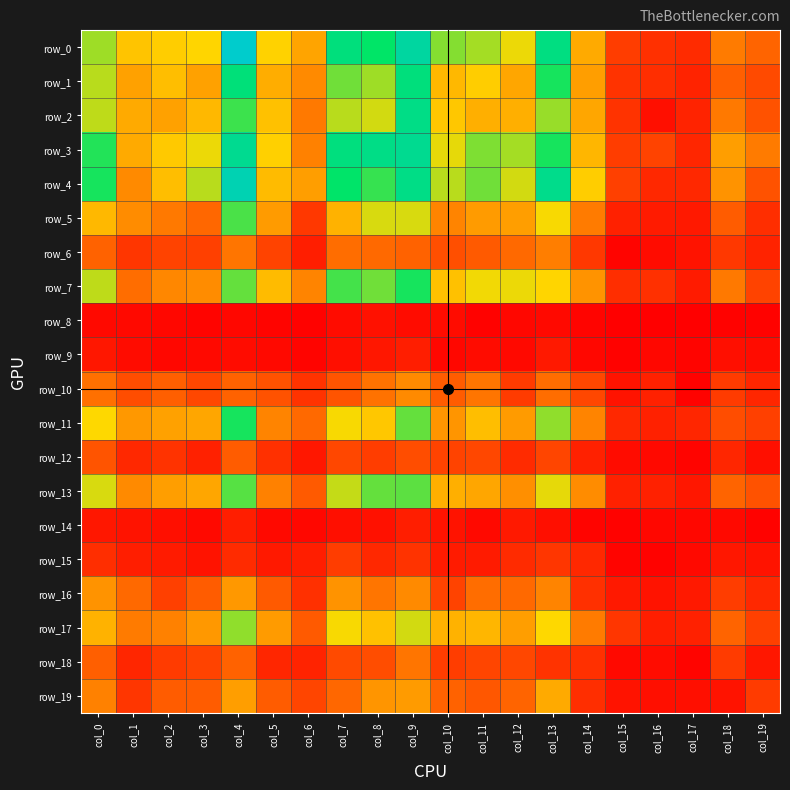

Between col_3 and col_4, which series saw the biggest shift?

row_0